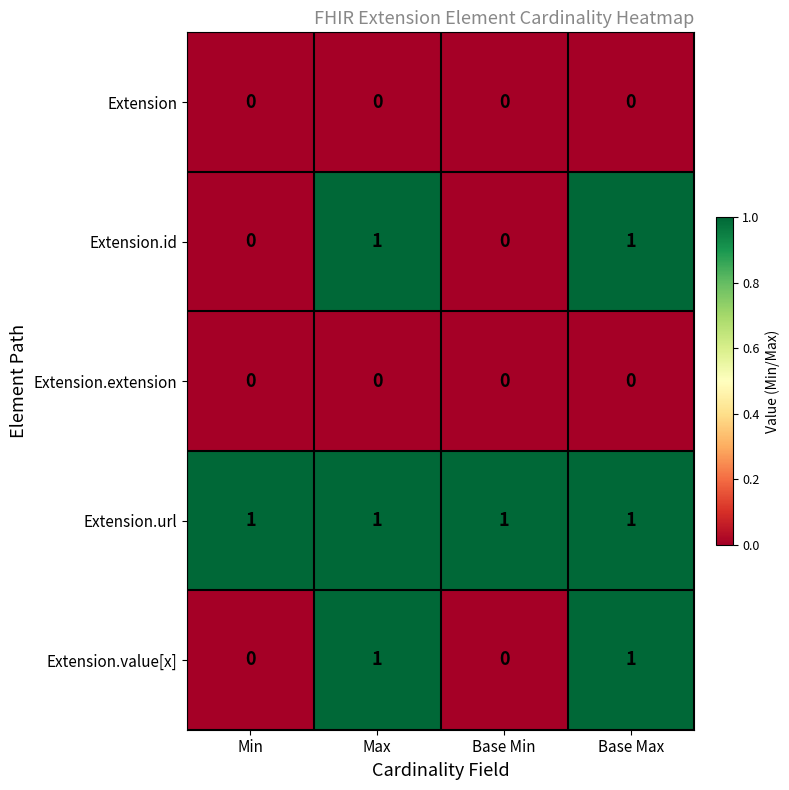

How many series are shown in this chart?

5